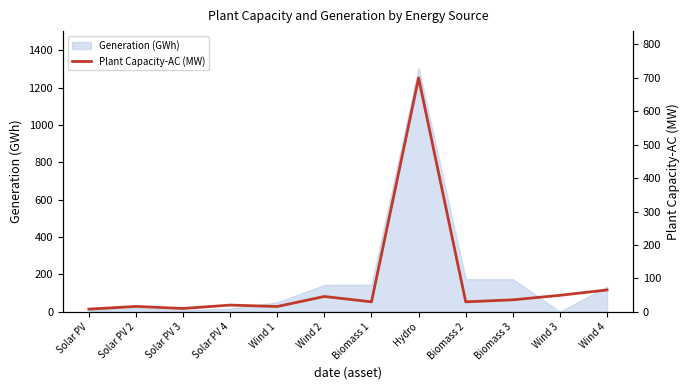

Reading left to right, transcribe all the data shown in this chart.

Solar PV=8.1	Solar PV 2=16.3	Solar PV 3=10.1	Solar PV 4=20.2	Wind 1=16.0	Wind 2=46.0	Biomass 1=30.0	Hydro=700.0	Biomass 2=30.0	Biomass 3=36.0	Wind 3=49.5	Wind 4=65.5